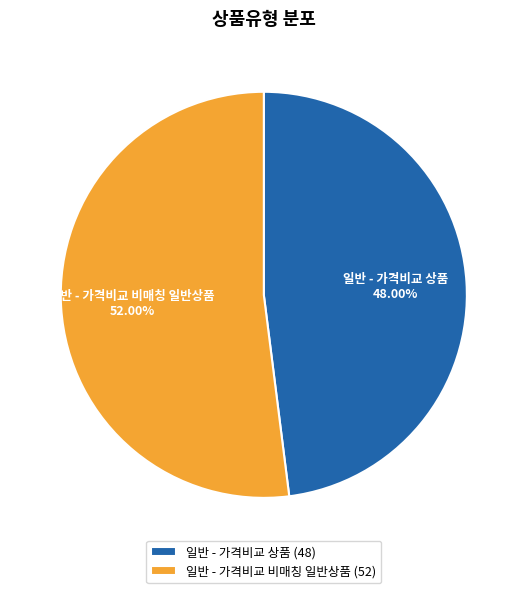

Do 일반 - 가격비교 상품 and 일반 - 가격비교 비매칭 일반상품 together represent more than half of the pie?

Yes